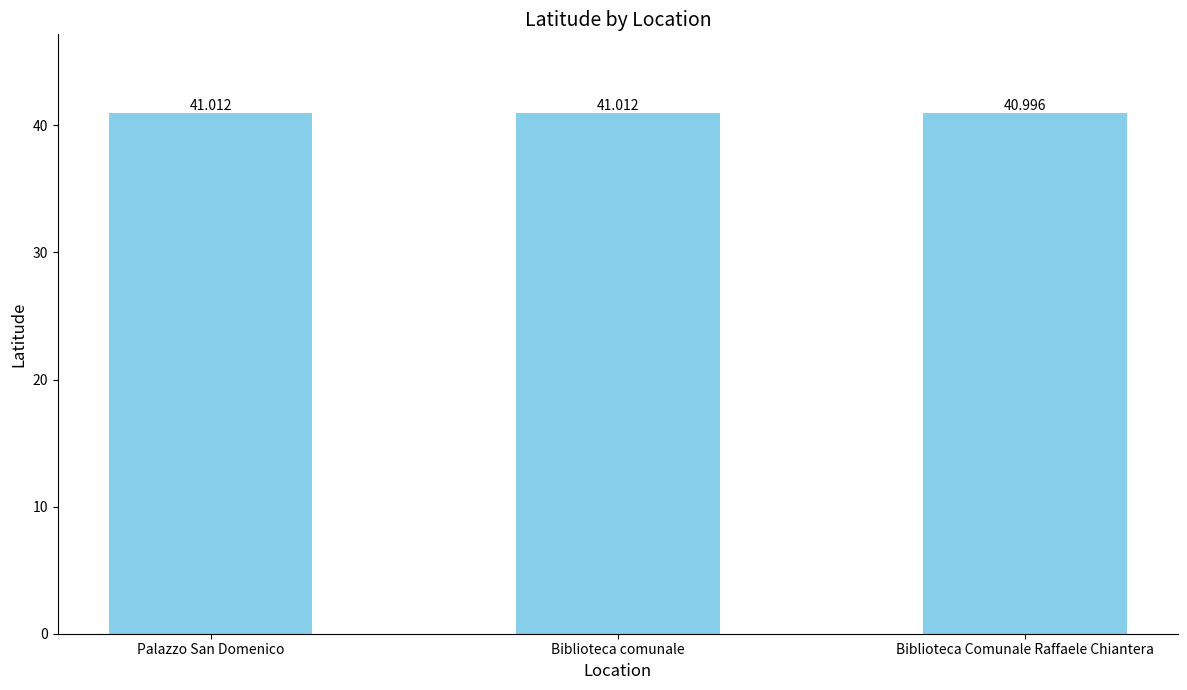

Reading right to left, list all the values displayed in this chart.

41.0	41.0	41.0